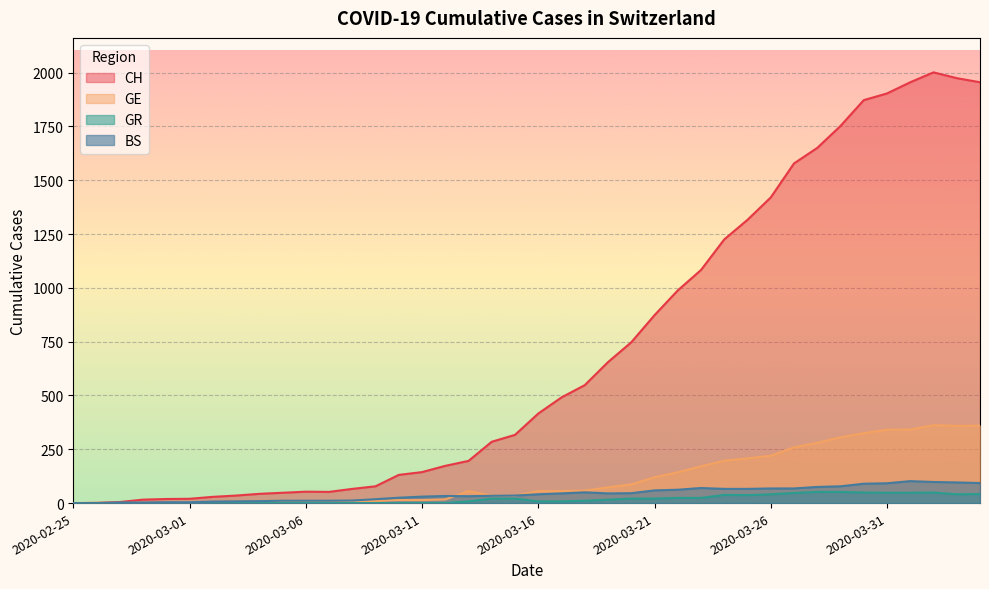

What is the approximate value of GE at 2020-02-29?

3